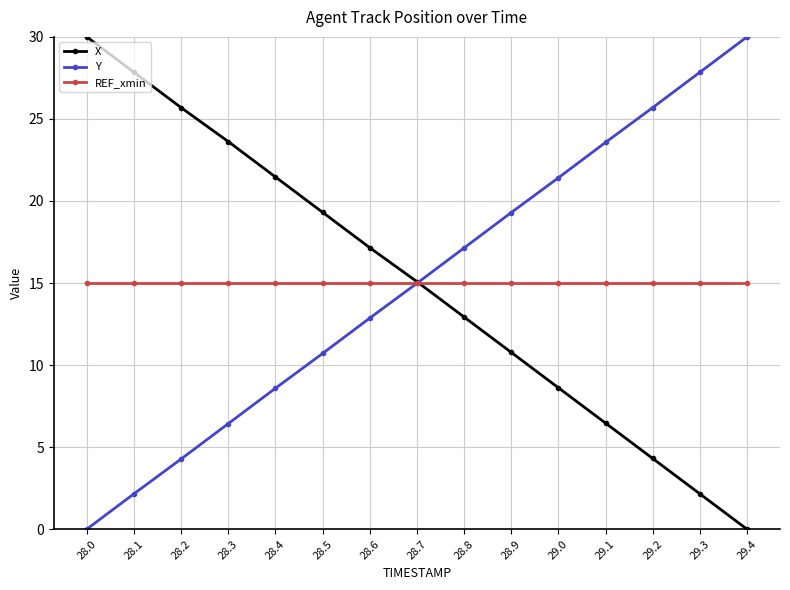

What is the total value across all series at 29.4?

45.0